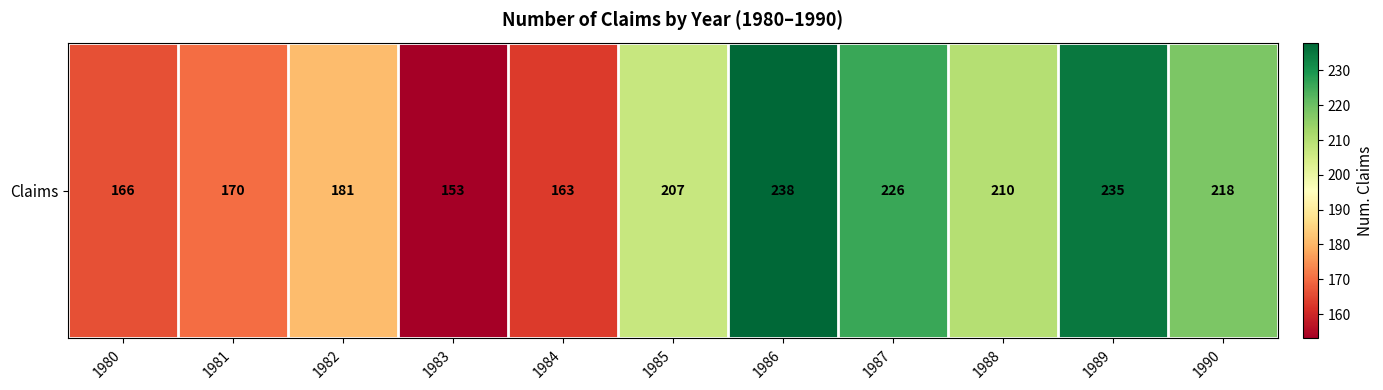

How many values exceed 207?

5